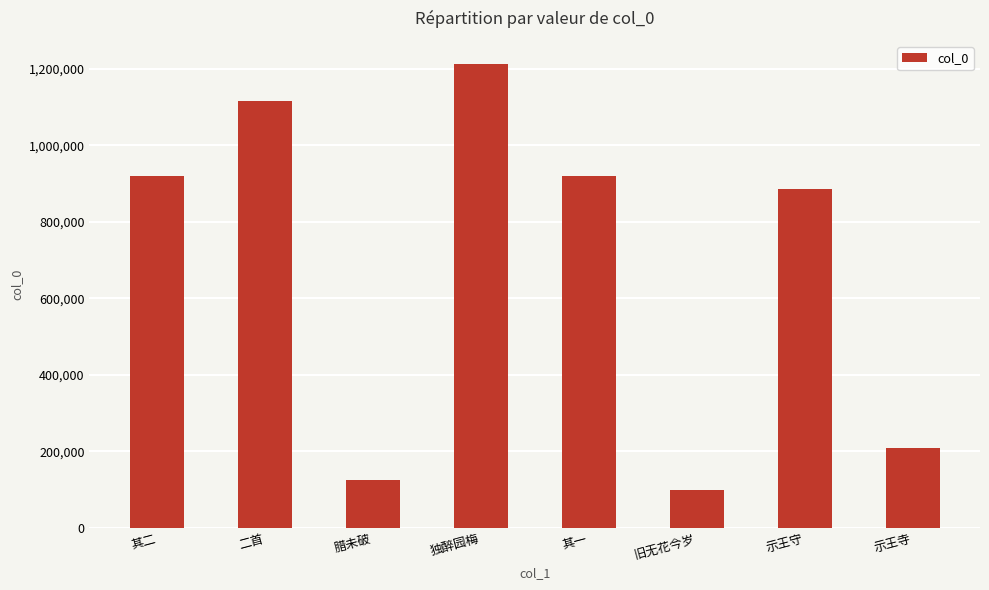

What is the sum of the values at 其一 and 旧无花今岁?

1020222